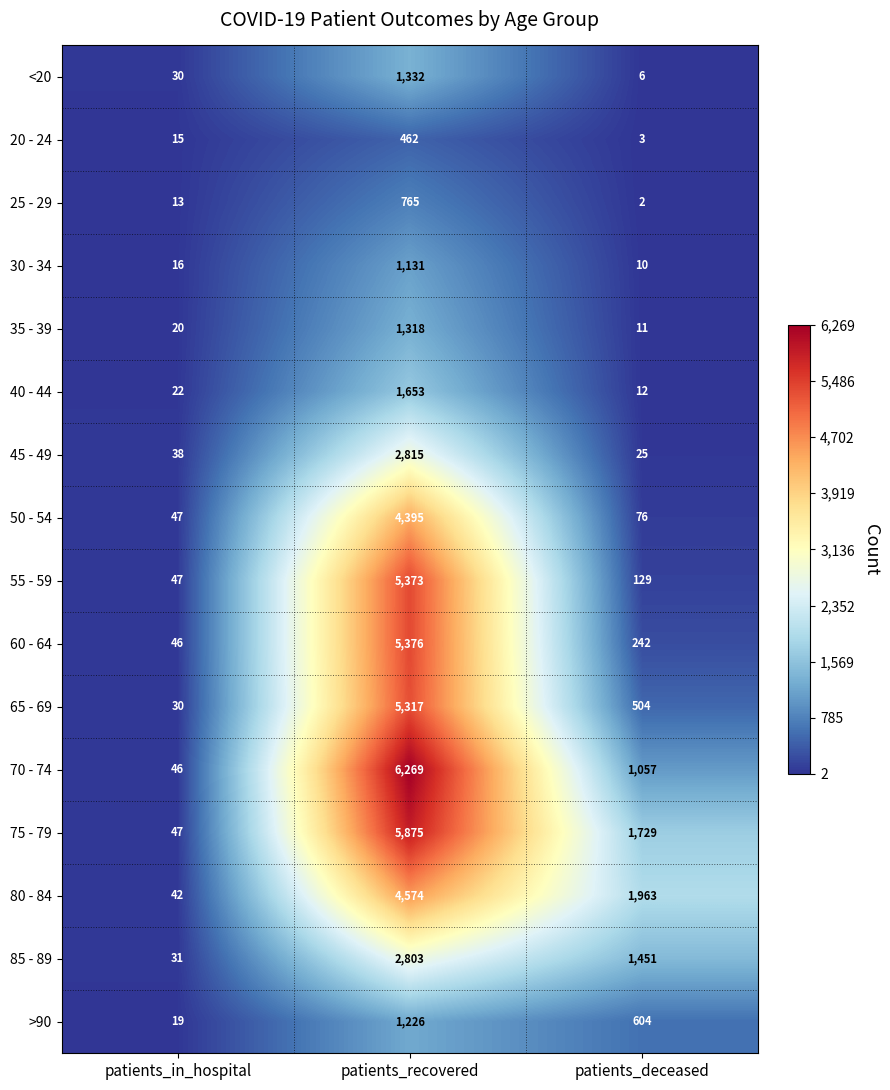

Which series has the largest total across all categories?

75 - 79